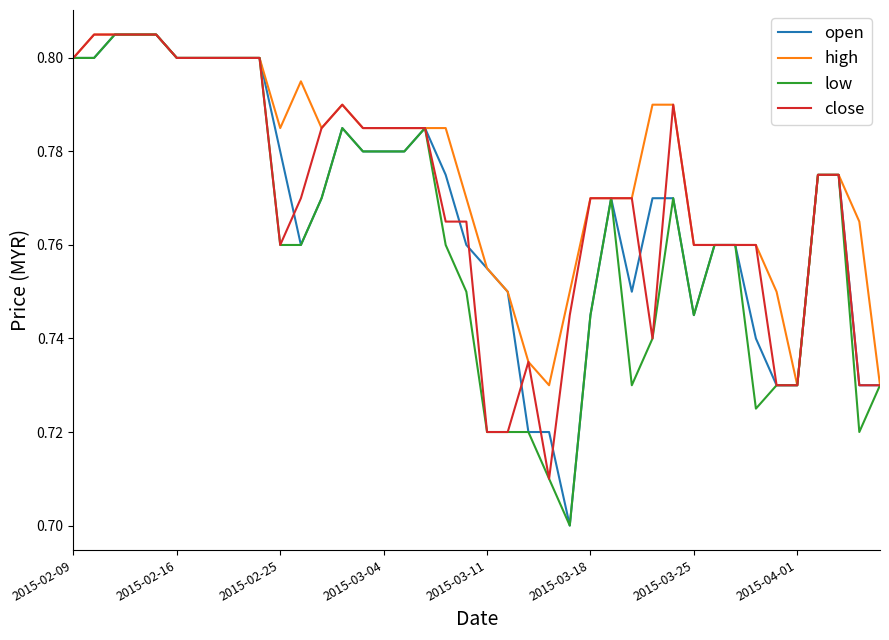

Which series has the largest total across all categories?

high